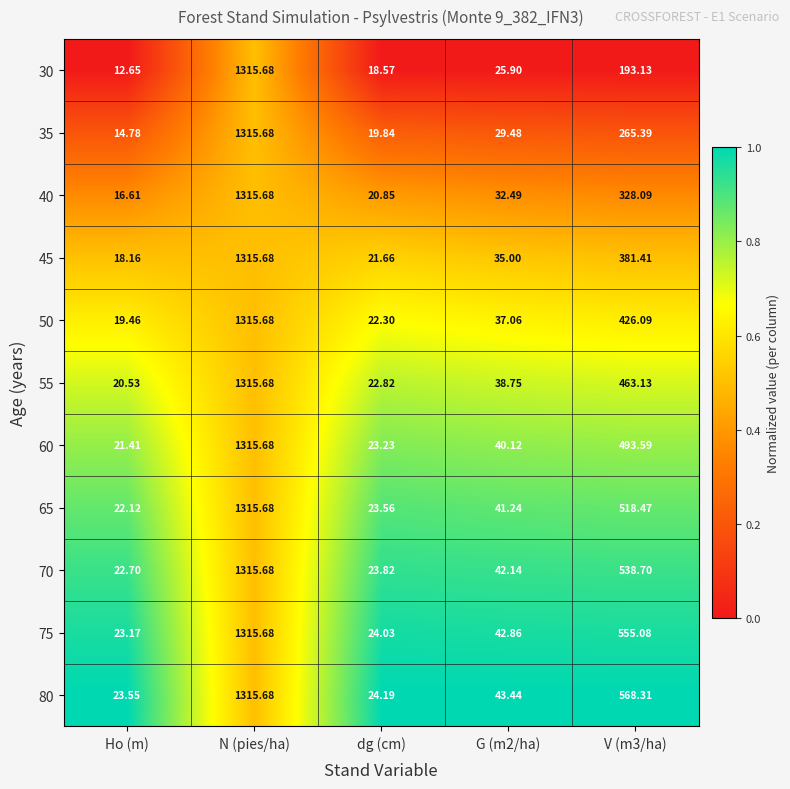

Which category has the highest value across all series?

N (pies/ha)